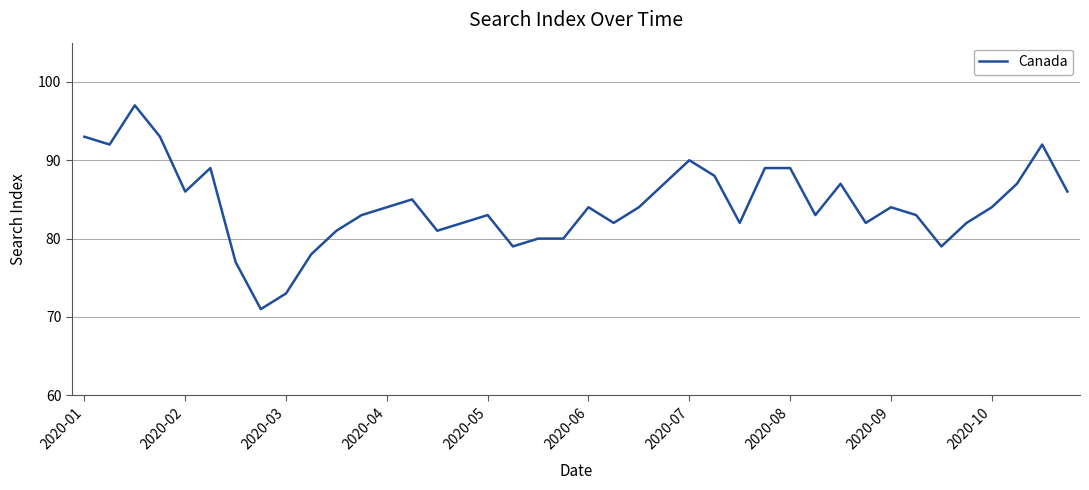

What is the difference between the maximum and minimum values?

26